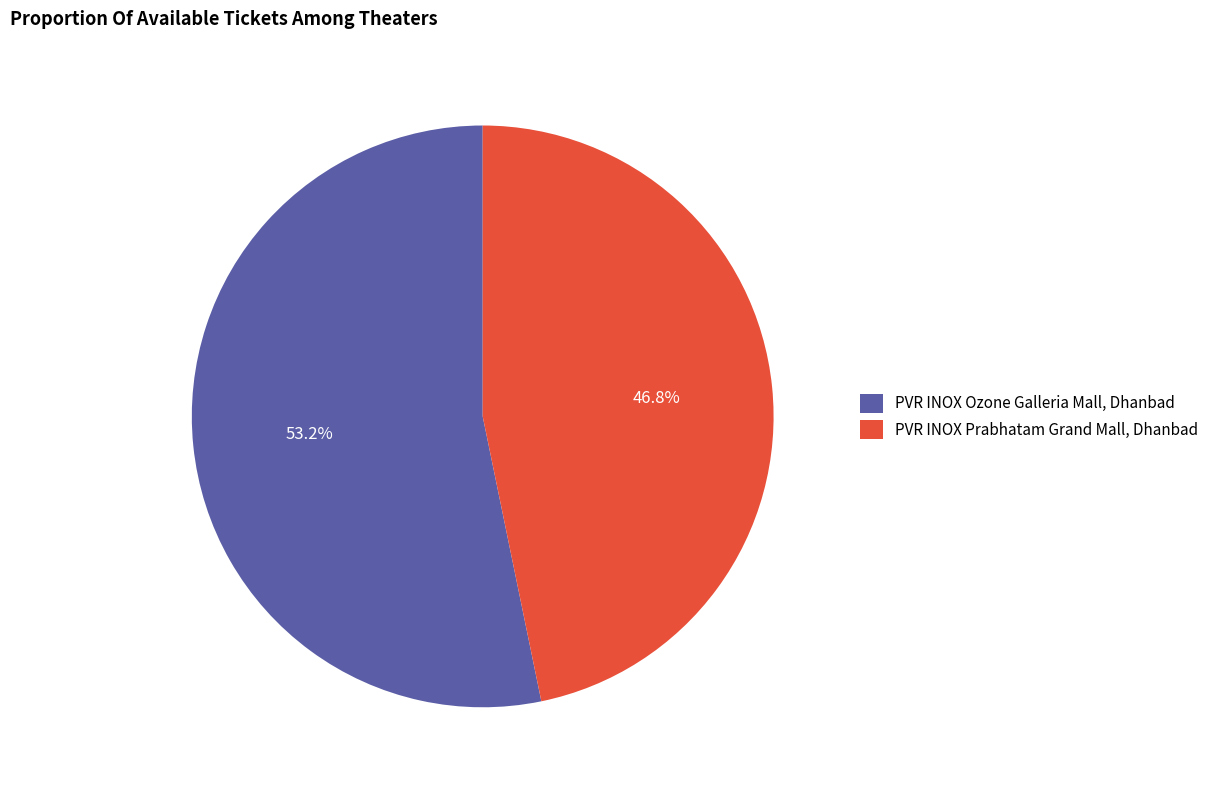

To the nearest percent, what is the average slice percentage?

50%